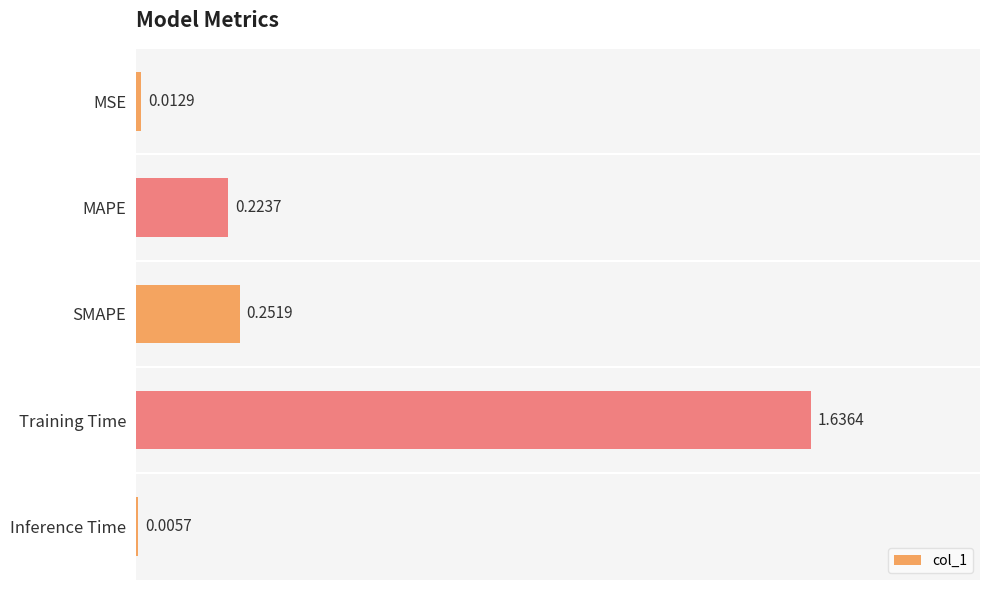

What is the sum of all values?

2.1